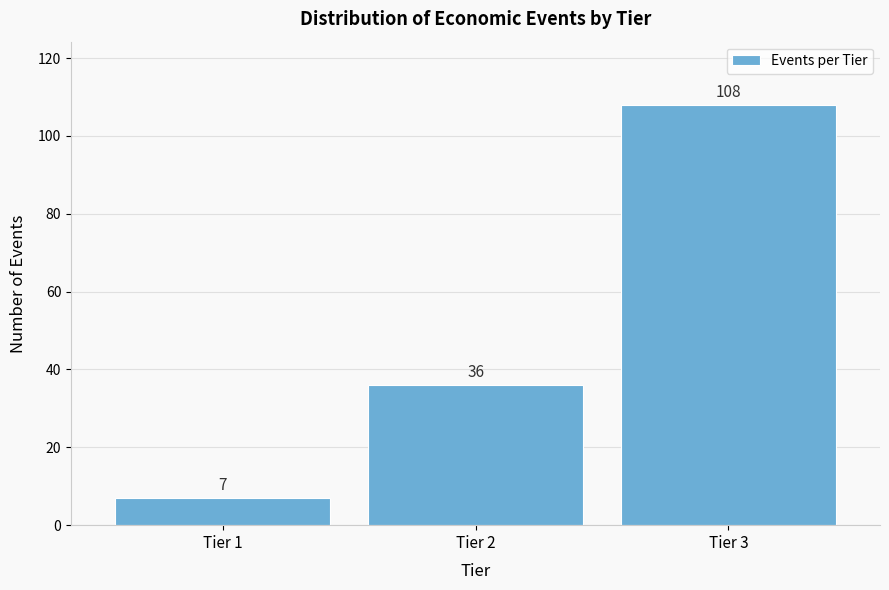

Reading right to left, transcribe all the data shown in this chart.

108	36	7